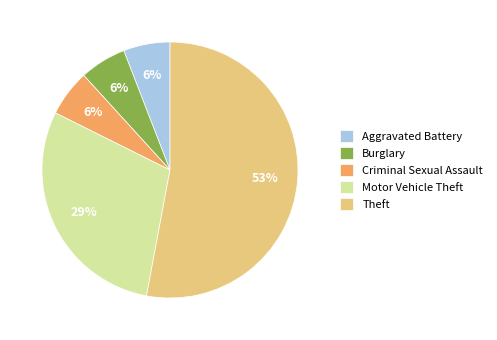

Count the number of slices in the pie.

5